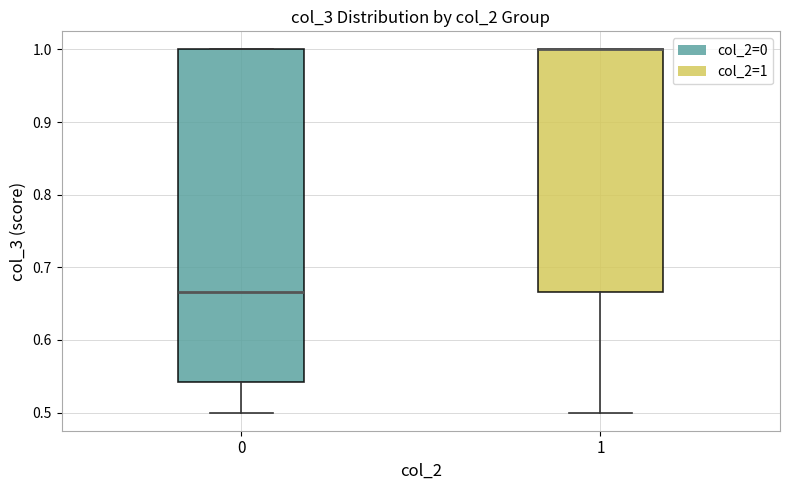

Reading left to right, transcribe this box plot: for each box, give where its median line is, the range the box spans, and where its two whiskers end, as read against the y-axis. The values are not printed on the chart, so give them approximately, as read against the axis.

0: median 0.67, box 0.54 to 1.00, whiskers 0.50 to 1.00
1: median 1.00 (drawn on the box's upper edge), box 0.67 to 1.00, whiskers 0.50 to 1.00